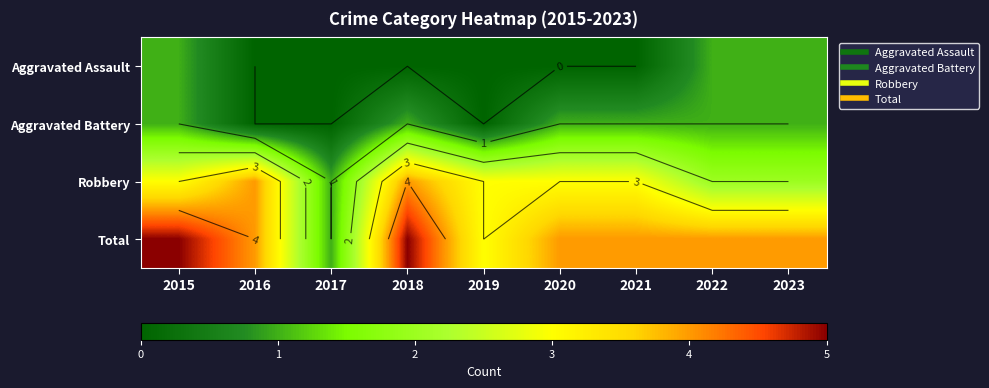

Which label corresponds to the largest value in the chart?

2015